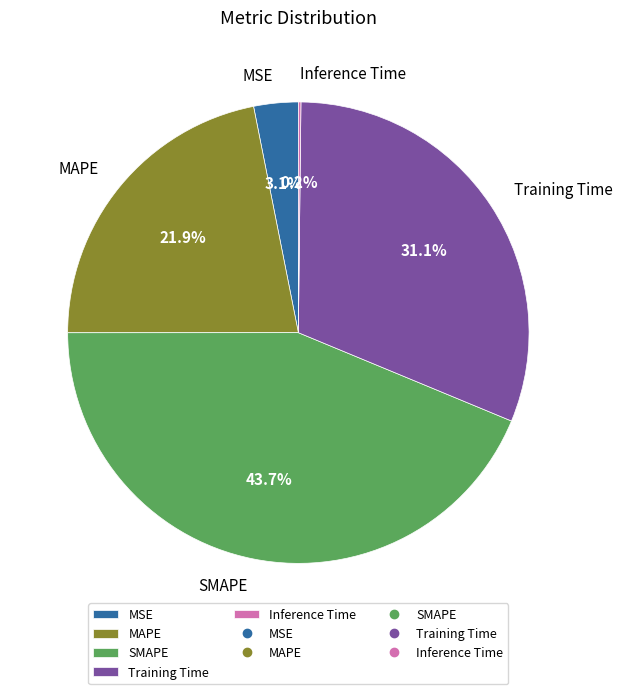

Between Training Time and MSE, which is larger?

Training Time